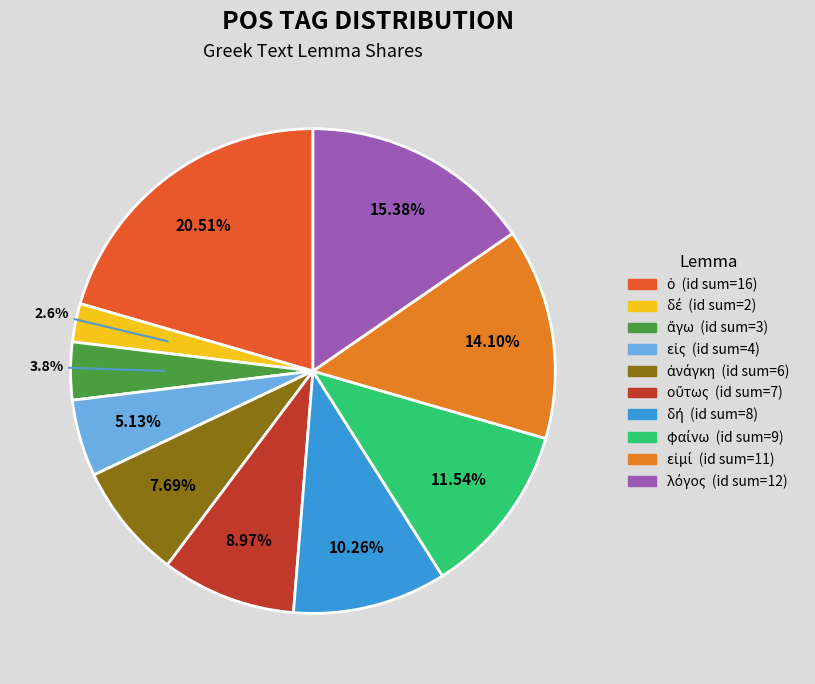

Does any single category account for the majority?

No